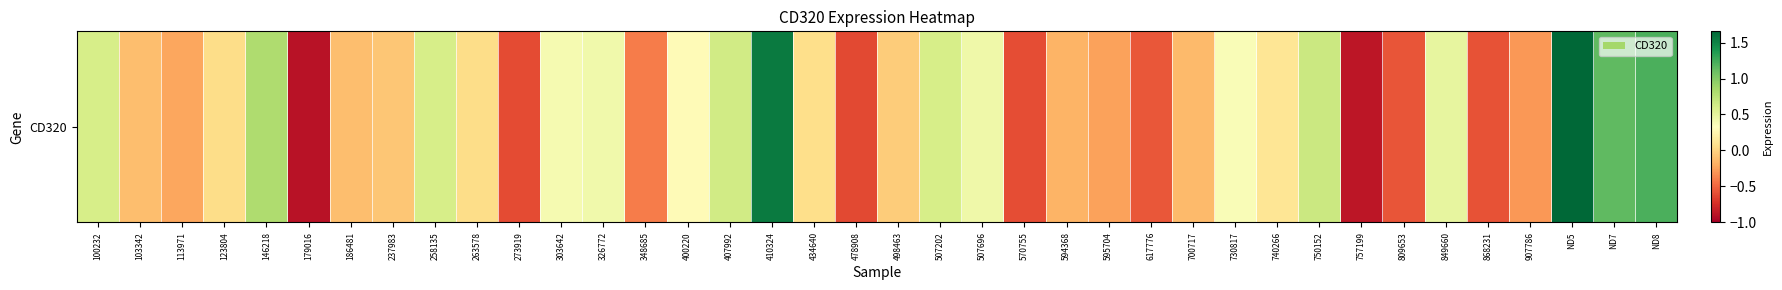

List the labels in order of value, smallest first.

179016, 757199, 478908, 273919, 570755, 868231, 809653, 617776, 348685, 907786, 595704, 113971, 594368, 700717, 186481, 103342, 237983, 498463, 263578, 123804, 434640, 740266, 400220, 730817, 303642, 326772, 507696, 849660, 258135, 507202, 100232, 407992, 750152, 146218, ND7, ND8, 410324, ND5